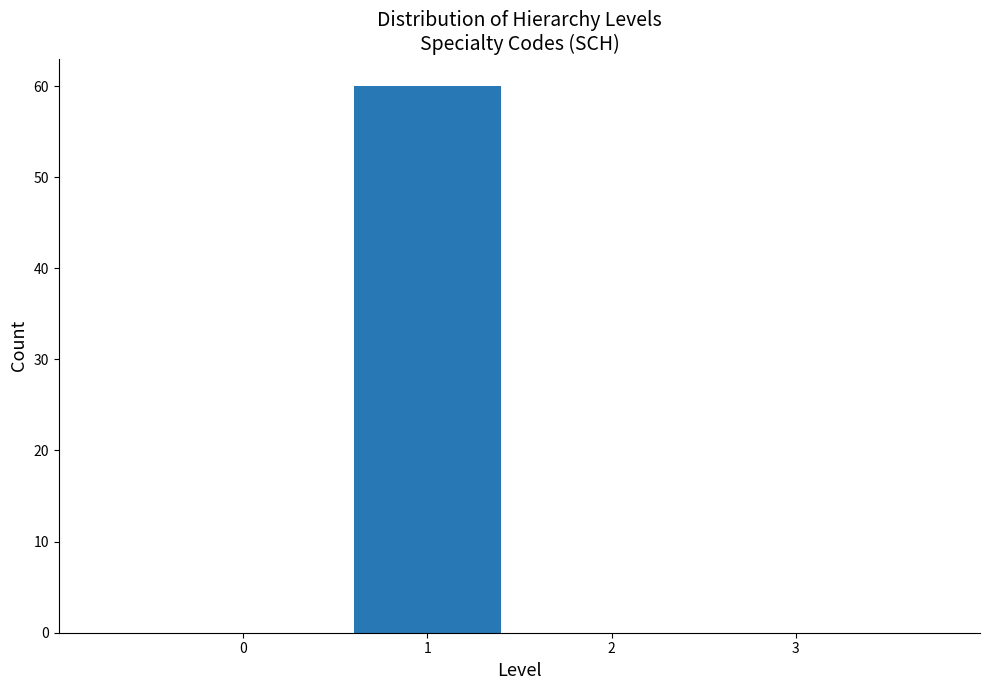

Reading right to left, transcribe all the data shown in this chart.

2=0	1=60	0=0